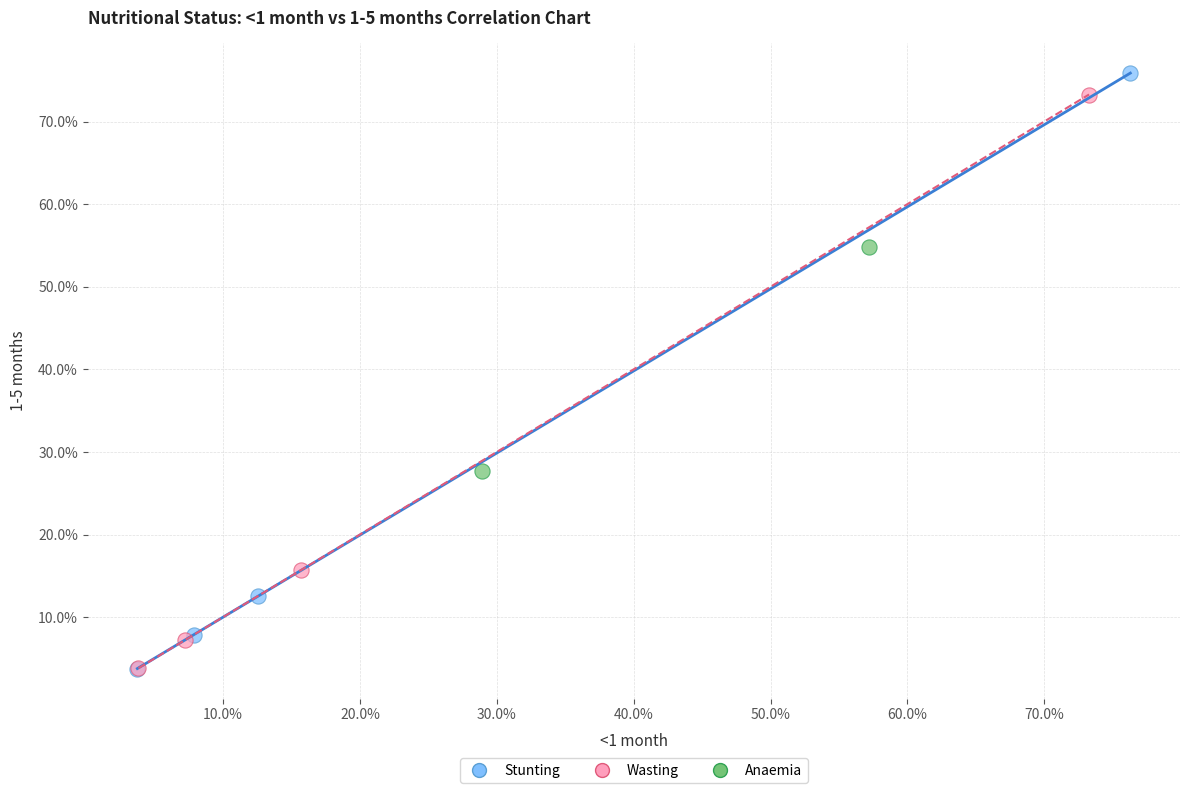

What are all the series names shown in the legend?

Stunting, Wasting, Anaemia